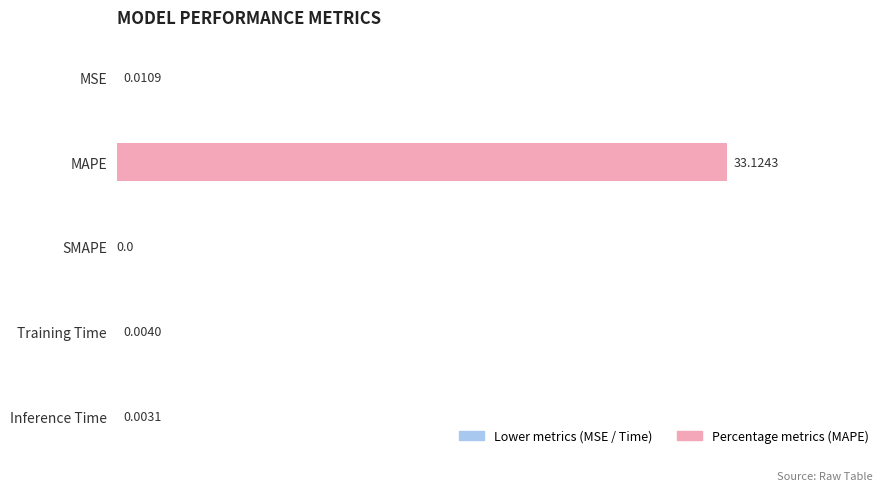

What is the sum of all values?

33.1